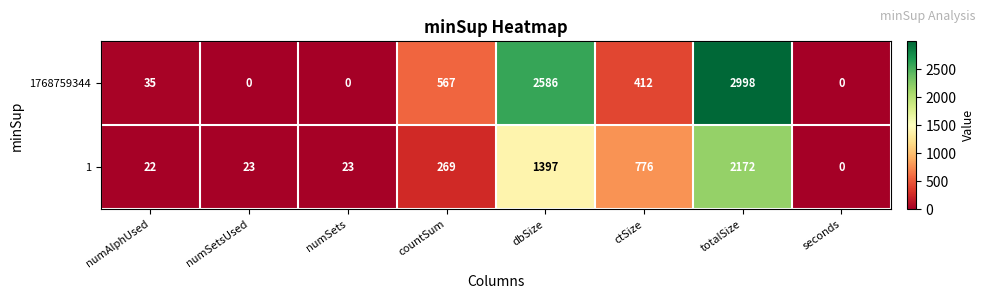

What is the highest value of the 1768759344 series?

2998